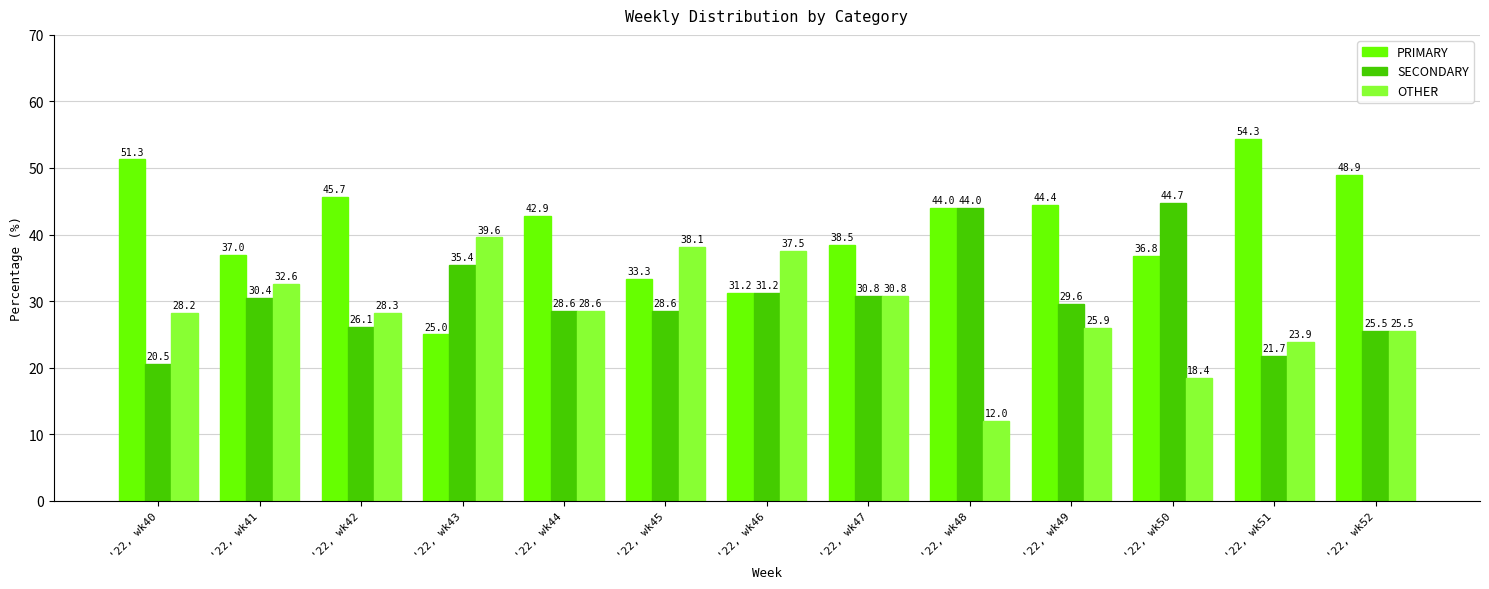

True or false: SECONDARY has a value of 44.0 at '22, wk48.

True